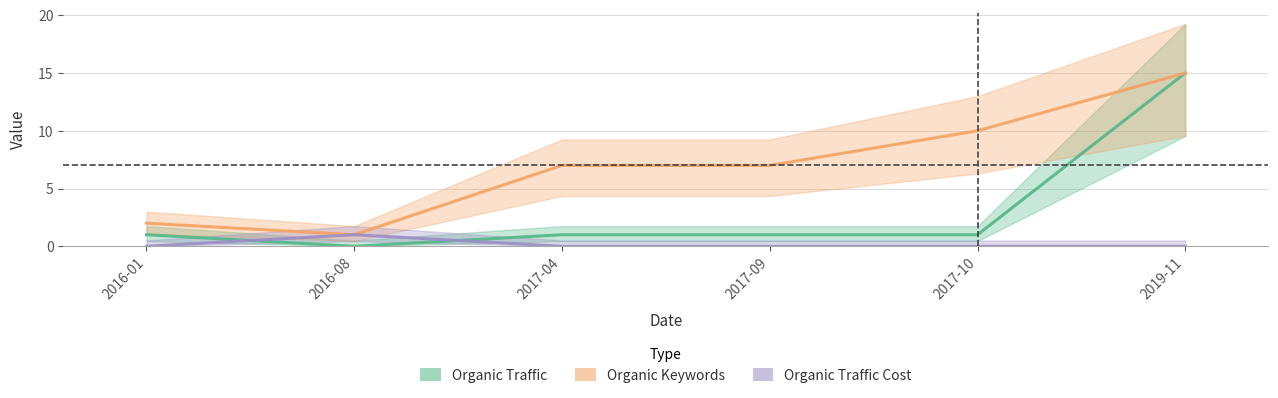

How many intersections are there between Organic Traffic Cost and Organic Traffic?

2